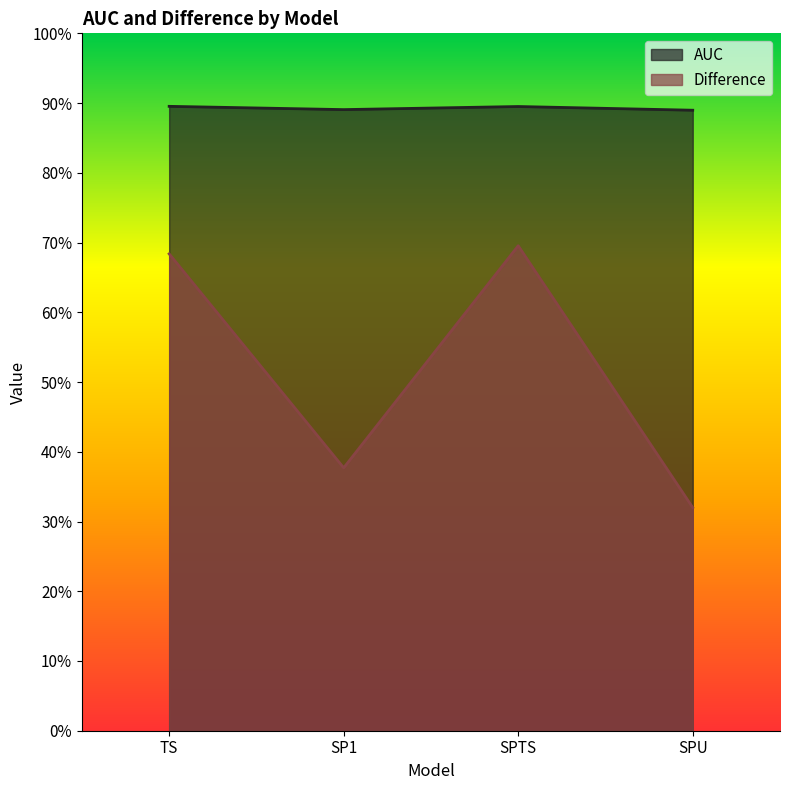

Reading right to left, extract all data points from this chart.

AUC: SPU=0.9	SPTS=0.9	SP1=0.9	TS=0.9
Difference: SPU=0.3	SPTS=0.7	SP1=0.4	TS=0.7